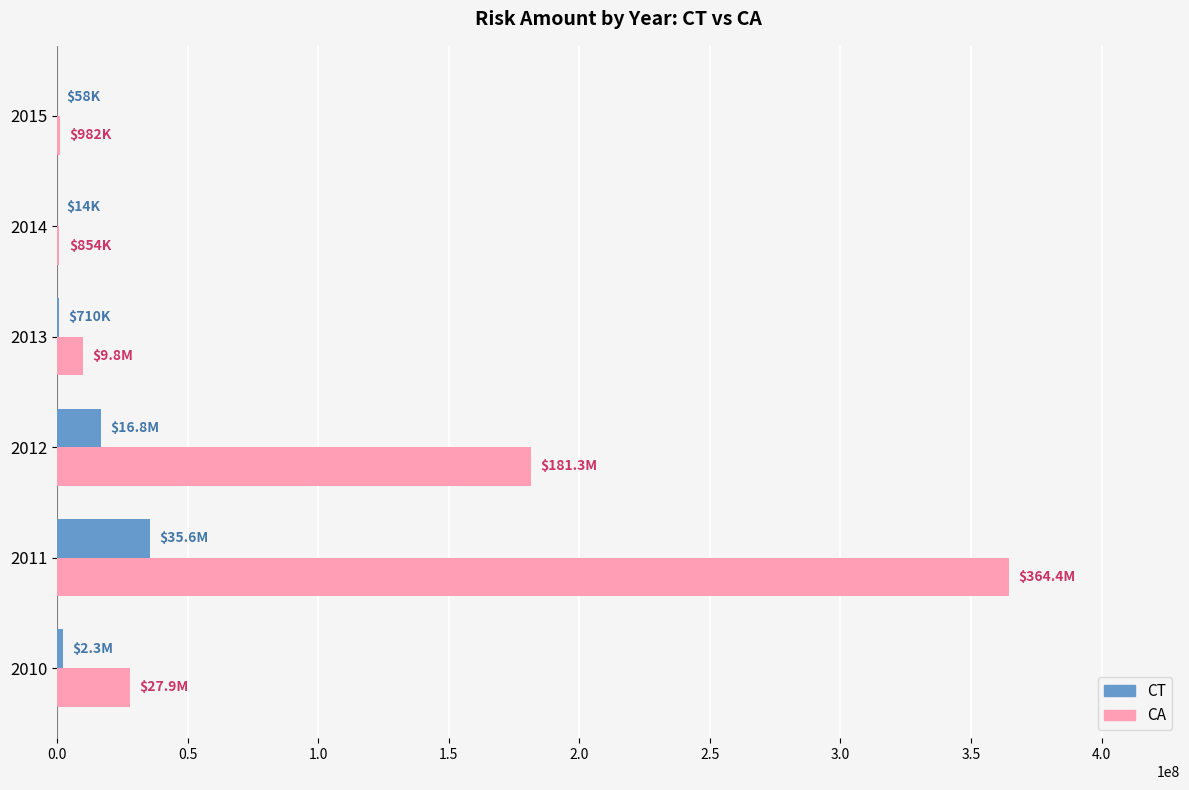

What is the maximum value shown in the chart?

364430970